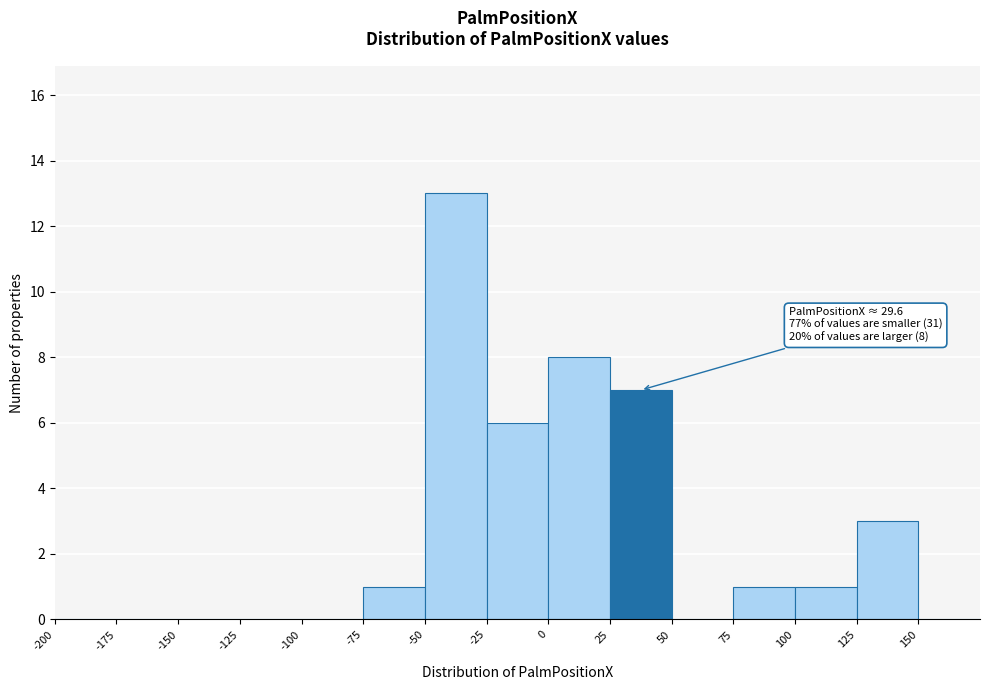

Which range on the x-axis has the tallest bar?

-50 to -25